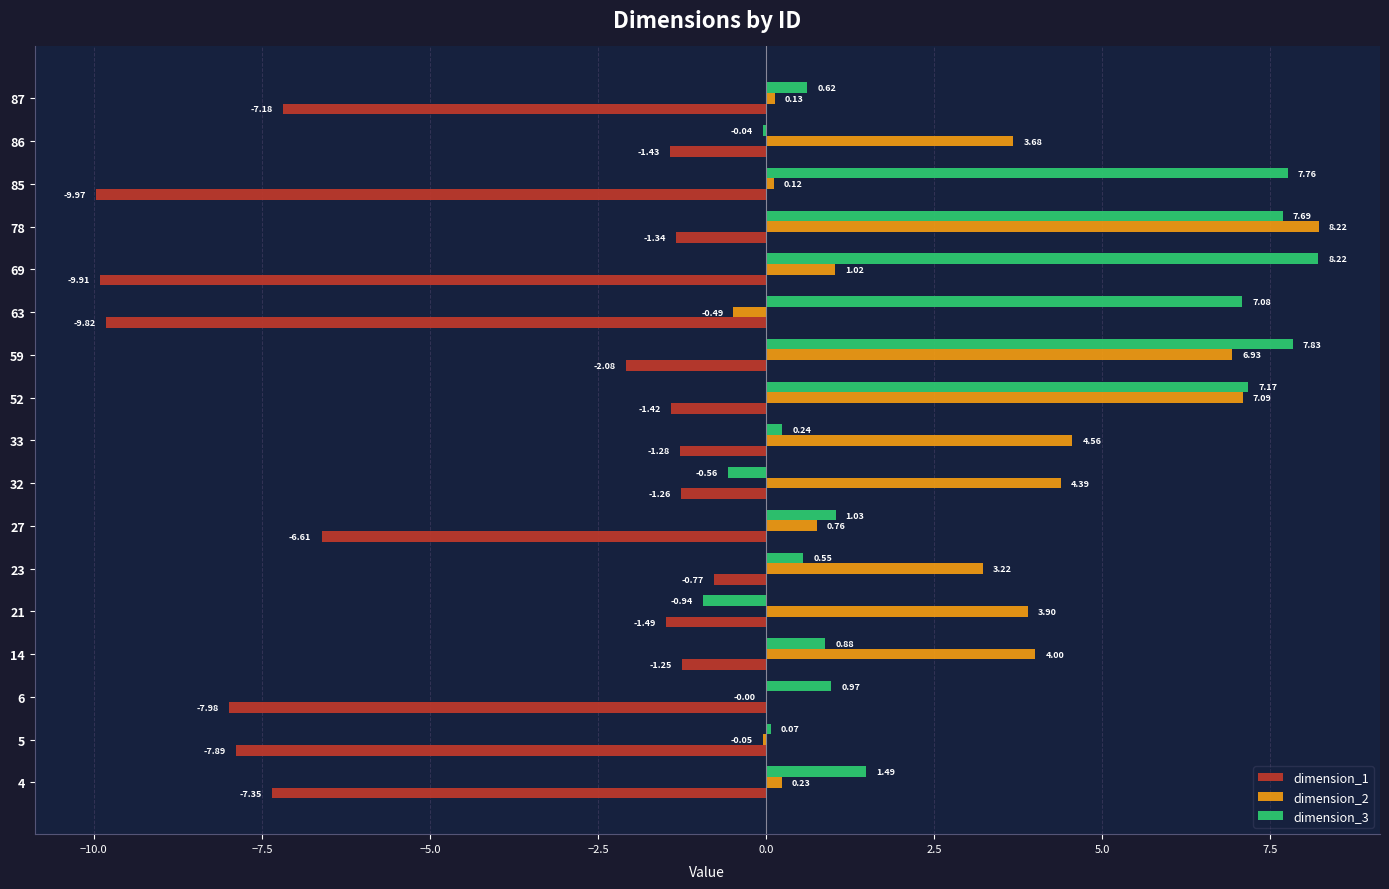

Which series changed the most between 4 and 33?

dimension_1